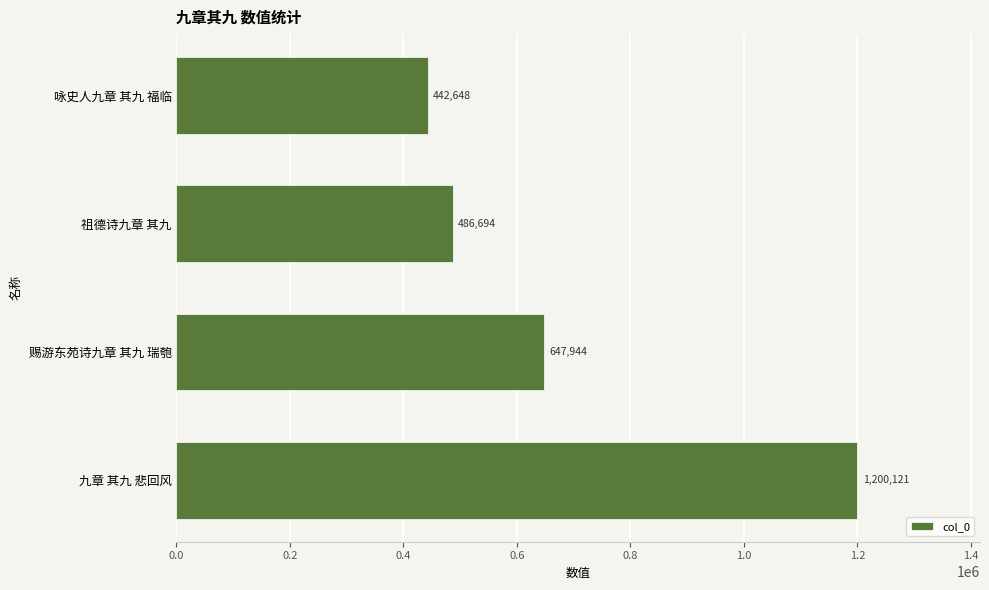

Is it true that the value at 九章 其九 悲回风 is 1772696?

False